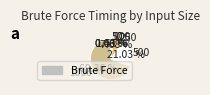

To the nearest percent, what is the difference between the largest and smallest slice percentages?

69%